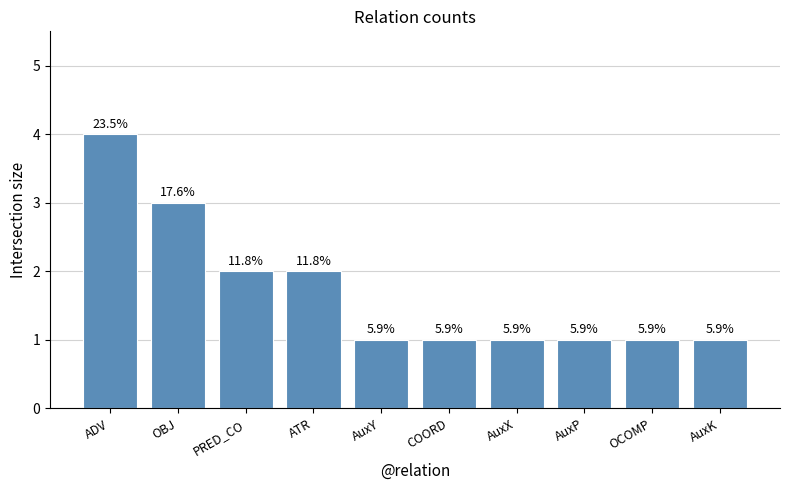

What is the label of the 9th bar from the right?

OBJ